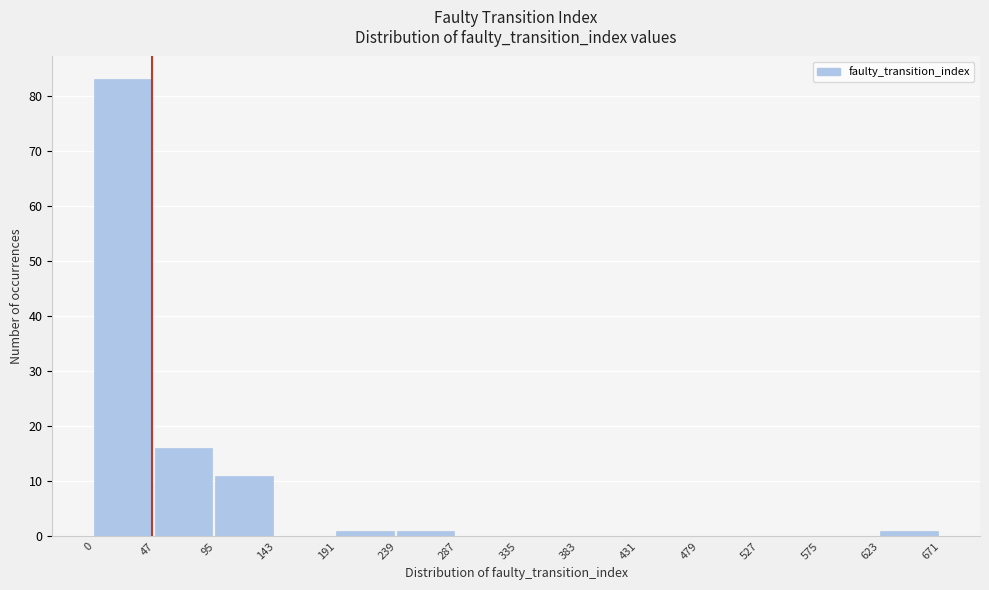

Reading left to right, transcribe this chart: for each bar, give the range it covers on the x-axis and its height. The values are not printed on the chart, so give them approximately, as read against the axis.

0 to 47: 83
47 to 95: 16
95 to 143: 11
143 to 191: 0
191 to 239: 1
239 to 287: 1
287 to 335: 0
335 to 383: 0
383 to 431: 0
431 to 479: 0
479 to 527: 0
527 to 575: 0
575 to 623: 0
623 to 671: 1